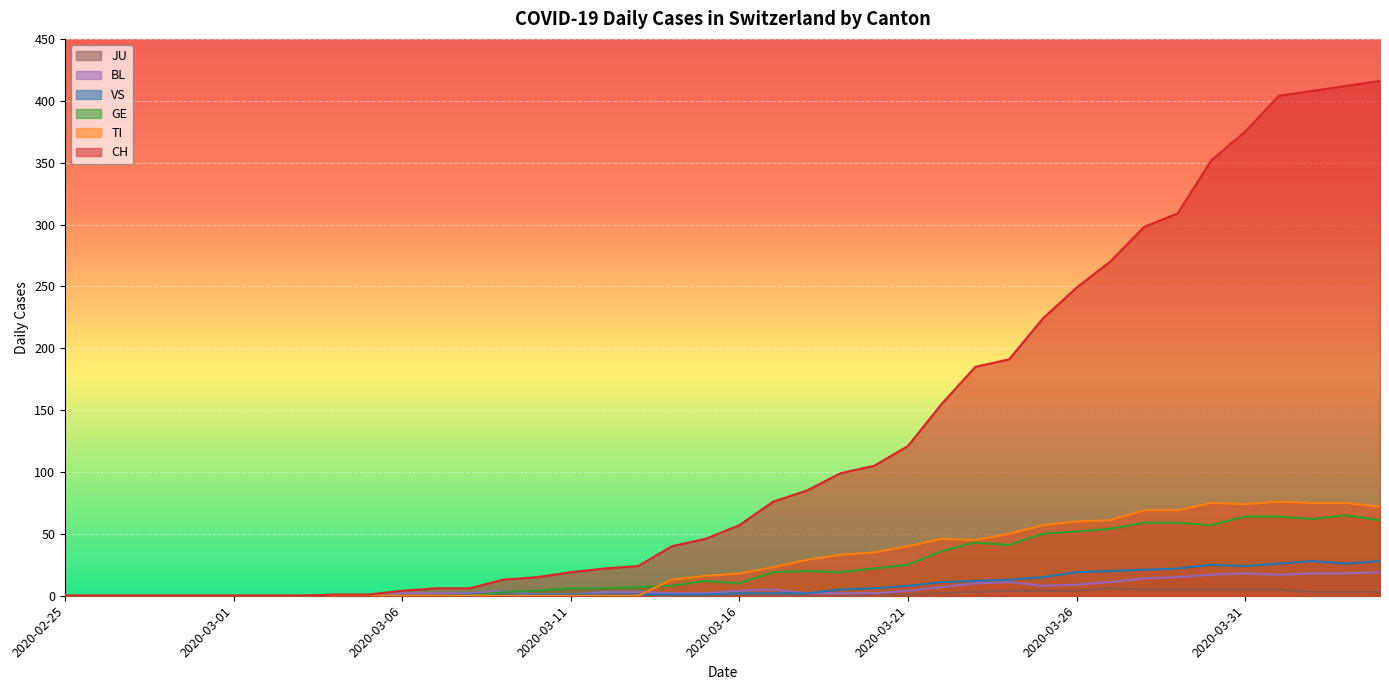

Reading left to right, extract all data points from this chart.

CH: 0	0	0	0	0	0	0	0	1	1	4	6	6	13	15	19	22	24	40	46	57	76	85	99	105	121	155	185	191	224	249	270	298	309	352	375	404	408	412	416
TI: 0	0	0	0	0	0	0	0	0	0	0	0	0	0	0	0	0	0	13	16	18	23	29	33	35	40	46	45	50	57	60	61	69	69	75	74	76	75	75	72
GE: 0	0	0	0	0	0	0	0	0	0	0	0	0	3	4	6	6	7	8	12	10	19	20	19	22	25	36	43	41	50	52	54	59	59	57	64	64	62	65	61
VS: 0	0	0	0	0	0	0	0	0	0	0	0	1	1	1	1	1	1	1	1	2	2	2	5	6	8	11	12	13	15	19	20	21	22	25	24	26	28	26	28
BL: 0	0	0	0	0	0	0	0	0	0	2	2	2	4	1	1	3	3	2	2	4	5	2	2	2	4	7	10	11	8	9	11	14	15	17	18	17	18	18	19
JU: 0	0	0	0	0	0	0	0	0	0	0	0	0	0	0	0	0	0	0	0	0	0	0	0	1	1	2	3	4	4	4	6	5	5	5	5	5	3	3	3